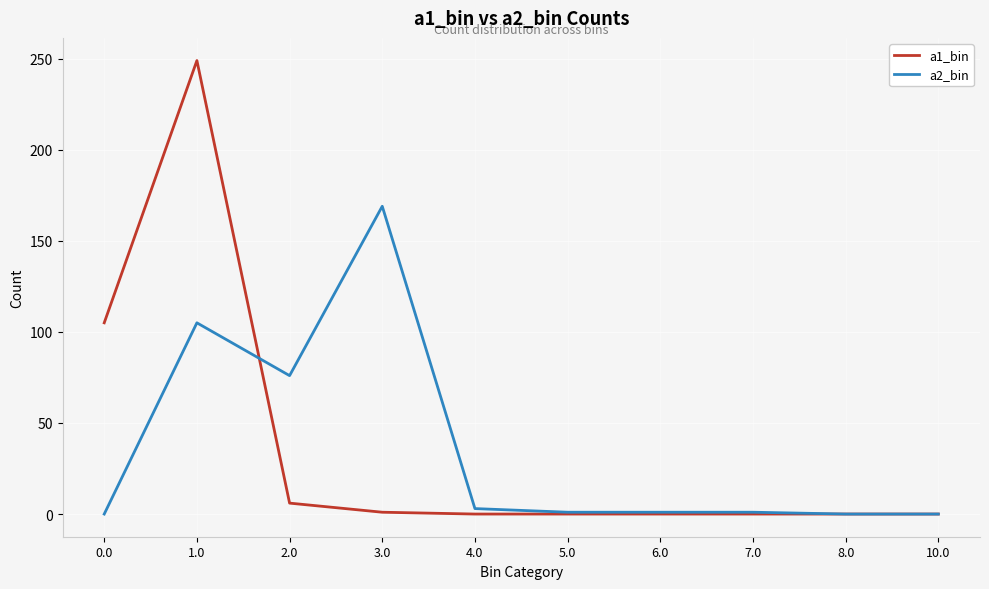

At which category is the sum across all series the highest?

1.0